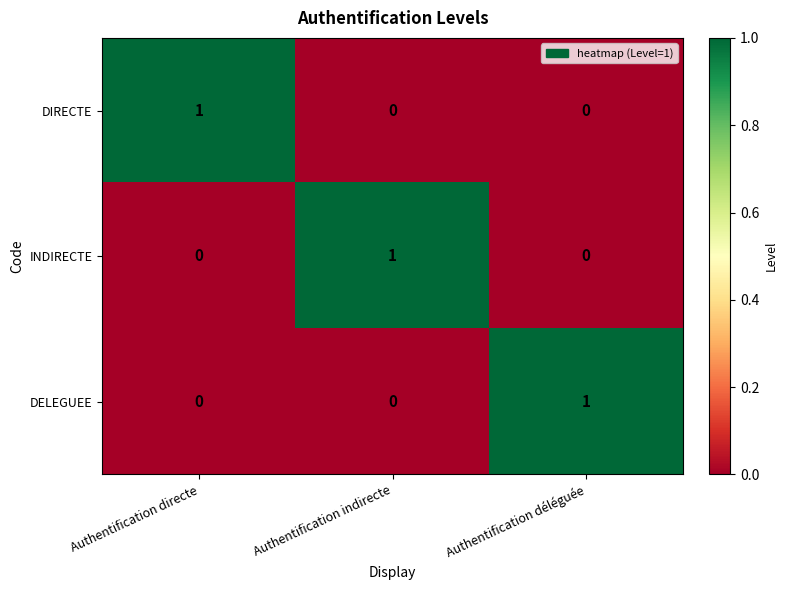

How many DIRECTE values are between 0 and 1?

3